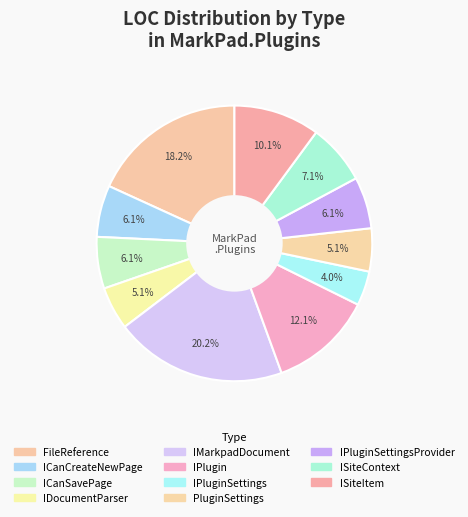

Which slice is the smallest?

IPluginSettings